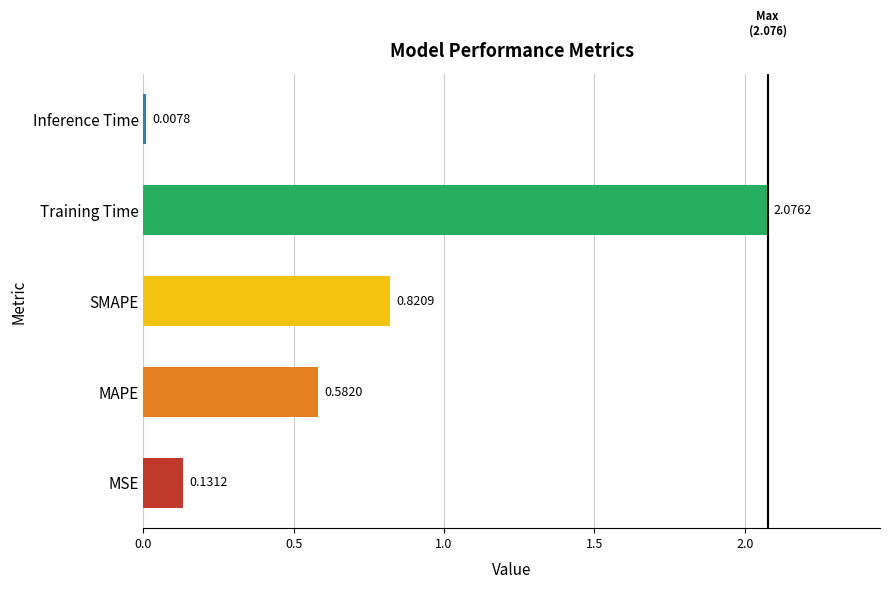

Rank the categories by value from highest to lowest.

Training Time, SMAPE, MAPE, MSE, Inference Time